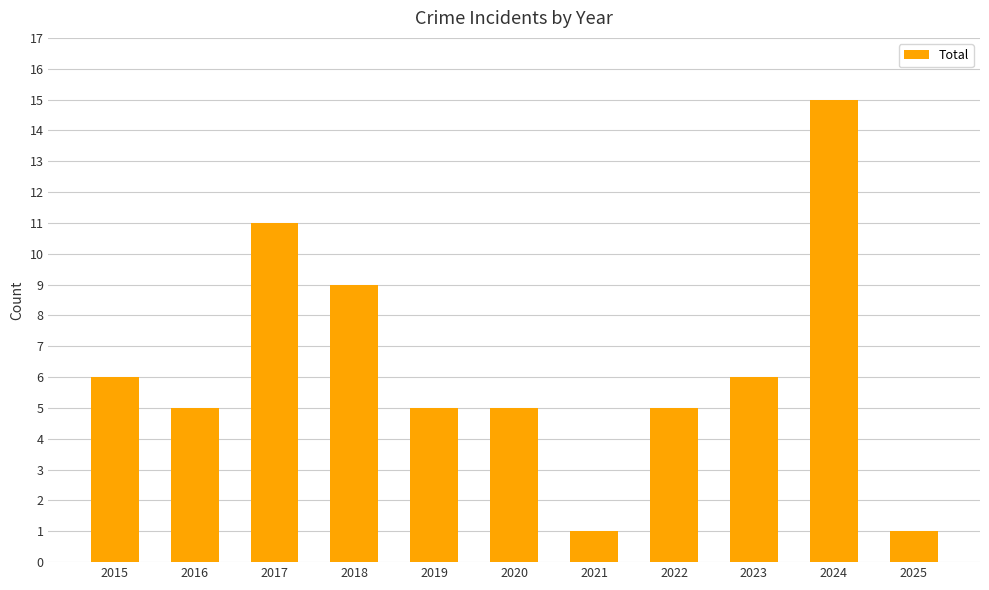

Is it true that the value at 2018 is 9?

True